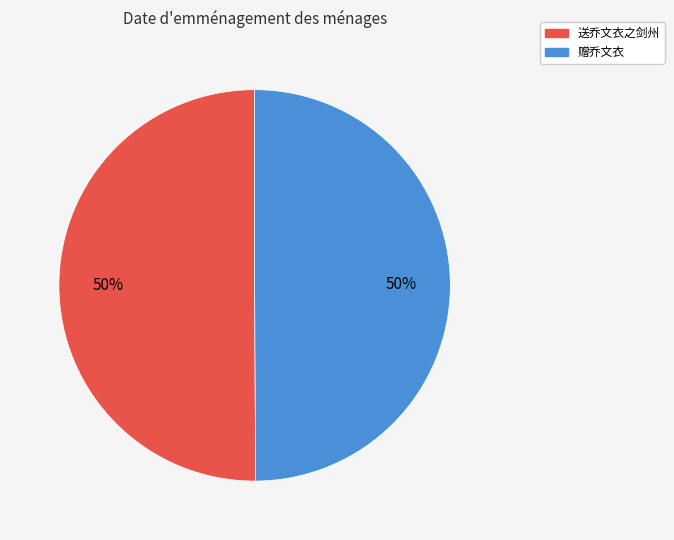

How many segments does this pie chart have?

2